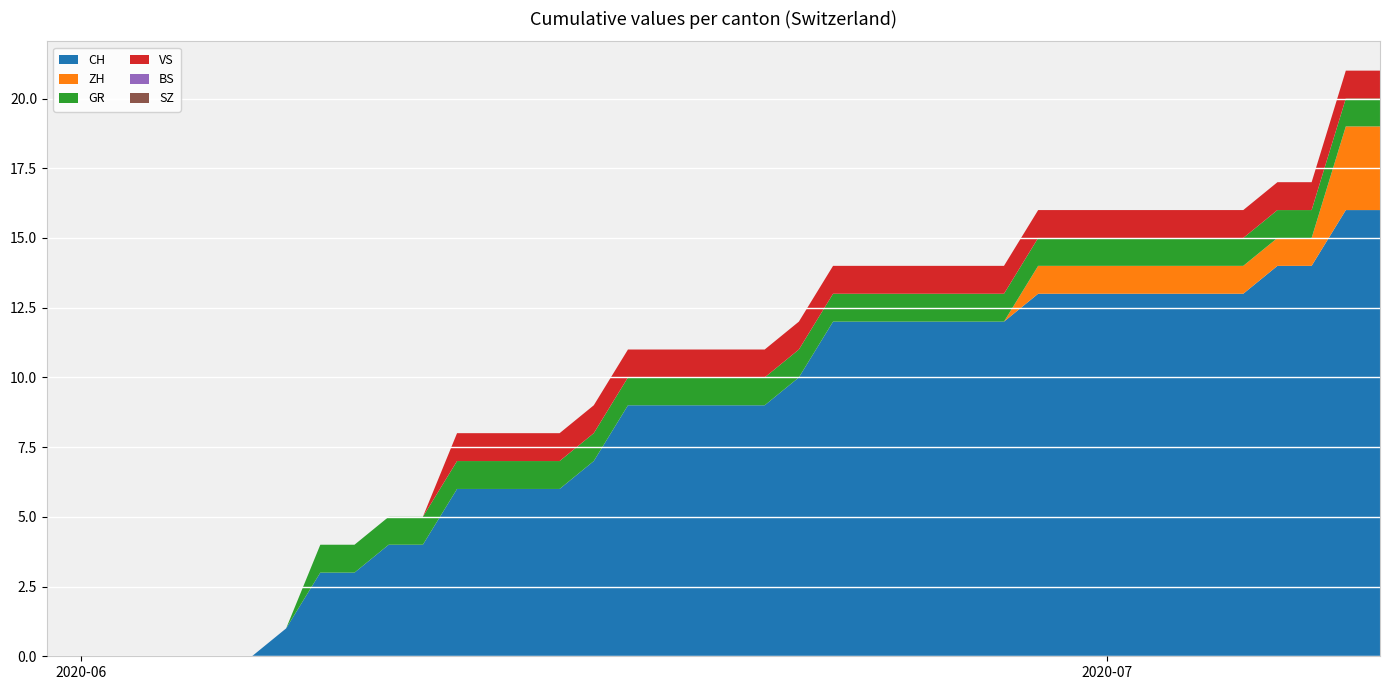

Reading left to right, extract all data points from this chart.

CH: 0	0	0	0	0	0	0	1	3	3	4	4	6	6	6	6	7	9	9	9	9	9	10	12	12	12	12	12	12	13	13	13	13	13	13	13	14	14	16	16
ZH: 0	0	0	0	0	0	0	0	0	0	0	0	0	0	0	0	0	0	0	0	0	0	0	0	0	0	0	0	0	1	1	1	1	1	1	1	1	1	3	3
BS: 0	0	0	0	0	0	0	0	0	0	0	0	0	0	0	0	0	0	0	0	0	0	0	0	0	0	0	0	0	0	0	0	0	0	0	0	0	0	0	0
SZ: 0	0	0	0	0	0	0	0	0	0	0	0	0	0	0	0	0	0	0	0	0	0	0	0	0	0	0	0	0	0	0	0	0	0	0	0	0	0	0	0
VS: 0	0	0	0	0	0	0	0	0	0	0	0	1	1	1	1	1	1	1	1	1	1	1	1	1	1	1	1	1	1	1	1	1	1	1	1	1	1	1	1
GR: 0	0	0	0	0	0	0	0	1	1	1	1	1	1	1	1	1	1	1	1	1	1	1	1	1	1	1	1	1	1	1	1	1	1	1	1	1	1	1	1